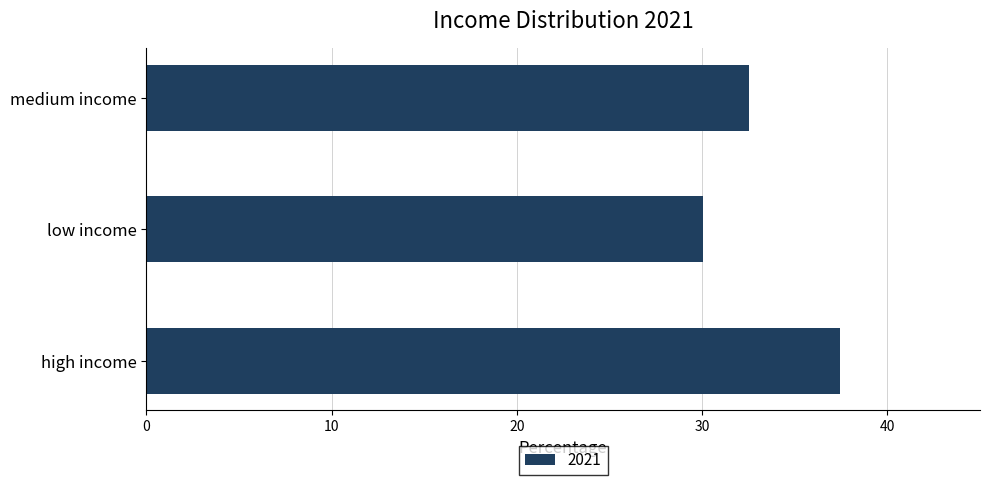

What is the difference between the second highest and minimum values?

2.5